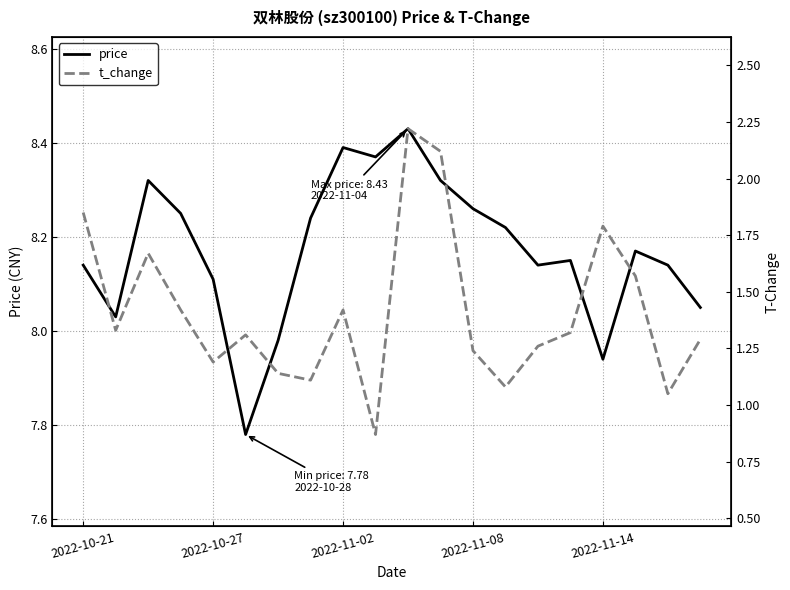

Does the chart display data point markers on the line(s)?

No